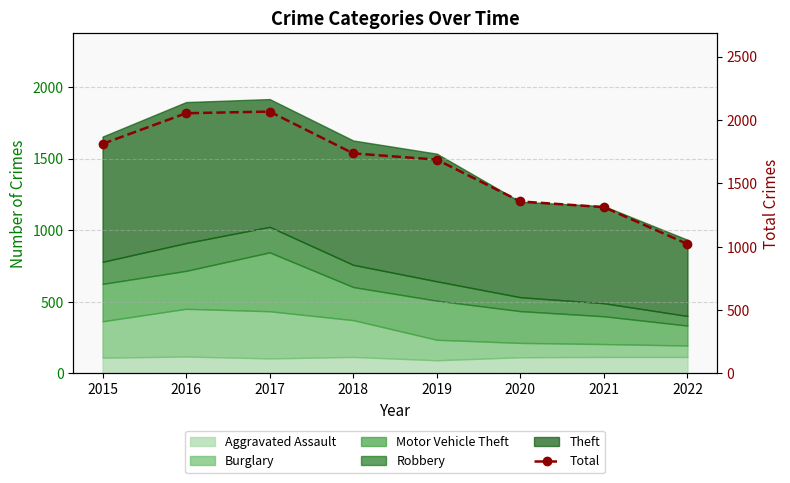

Where is the data nearest to the value 1543?

2019